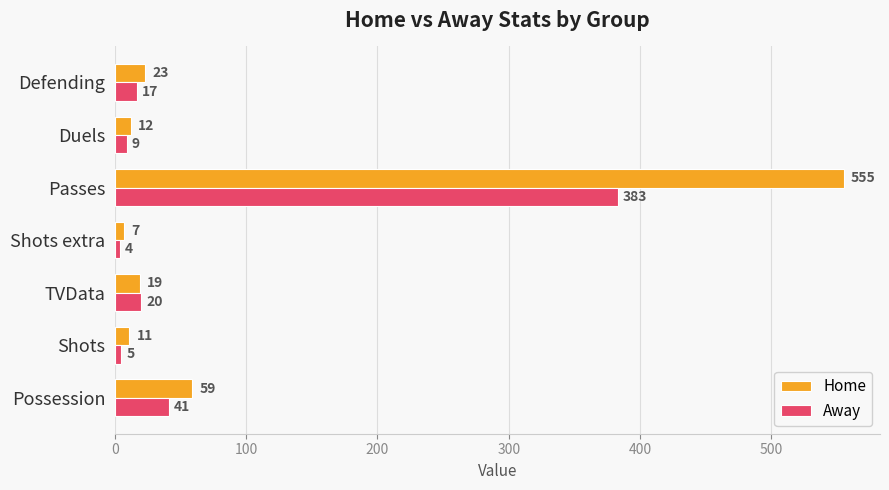

What is the highest value of the Home series?

555